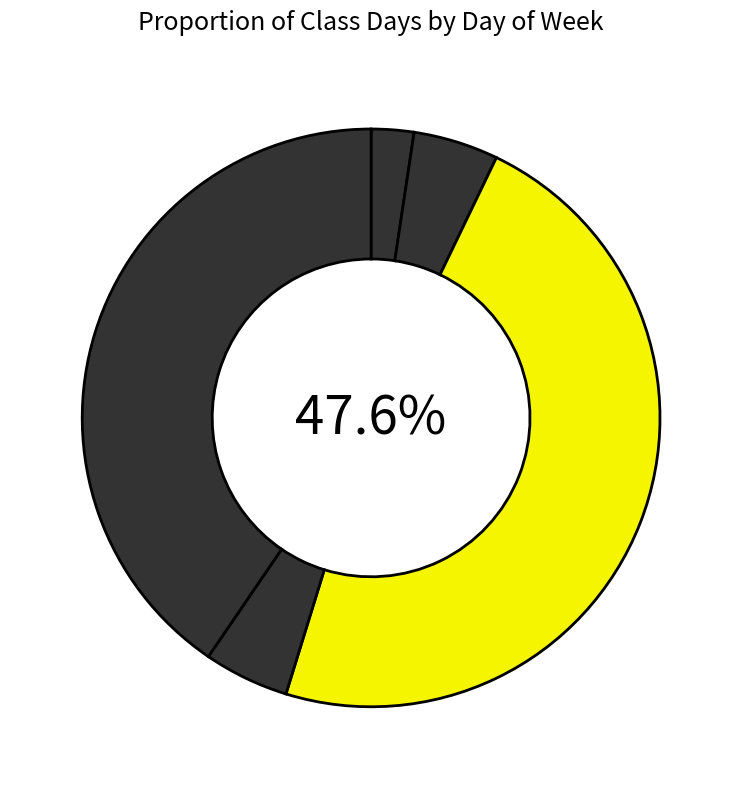

How many segments does this pie chart have?

5